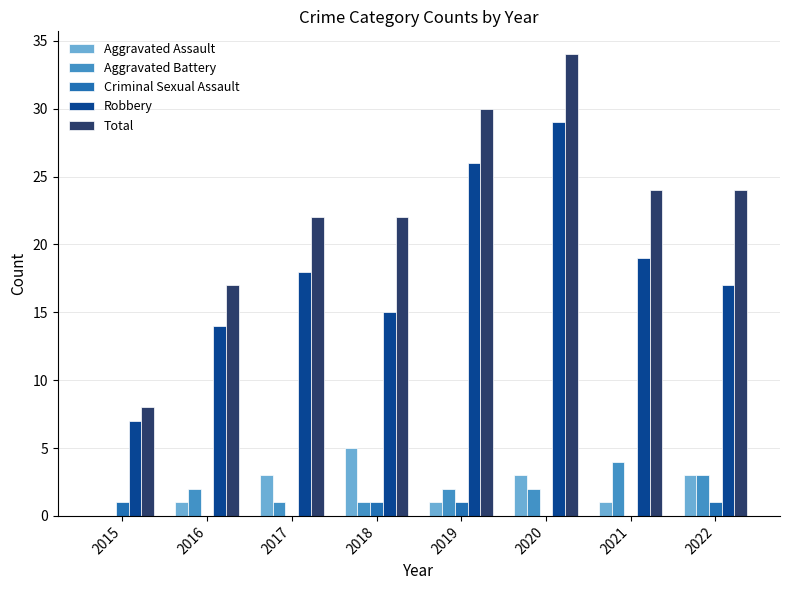

The value of Robbery at 2015 is 7. True or false?

True